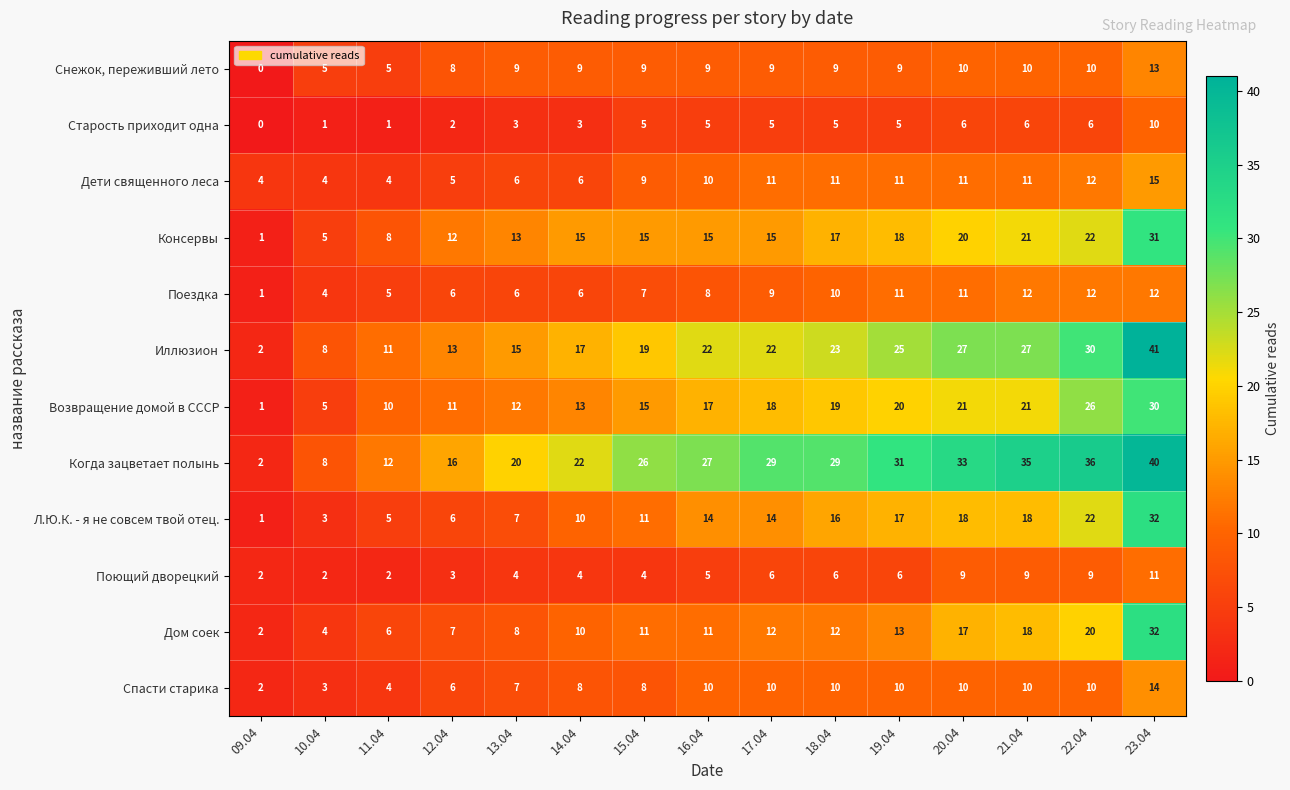

What is the approximate value of Дети священного леса at 17.04?

11